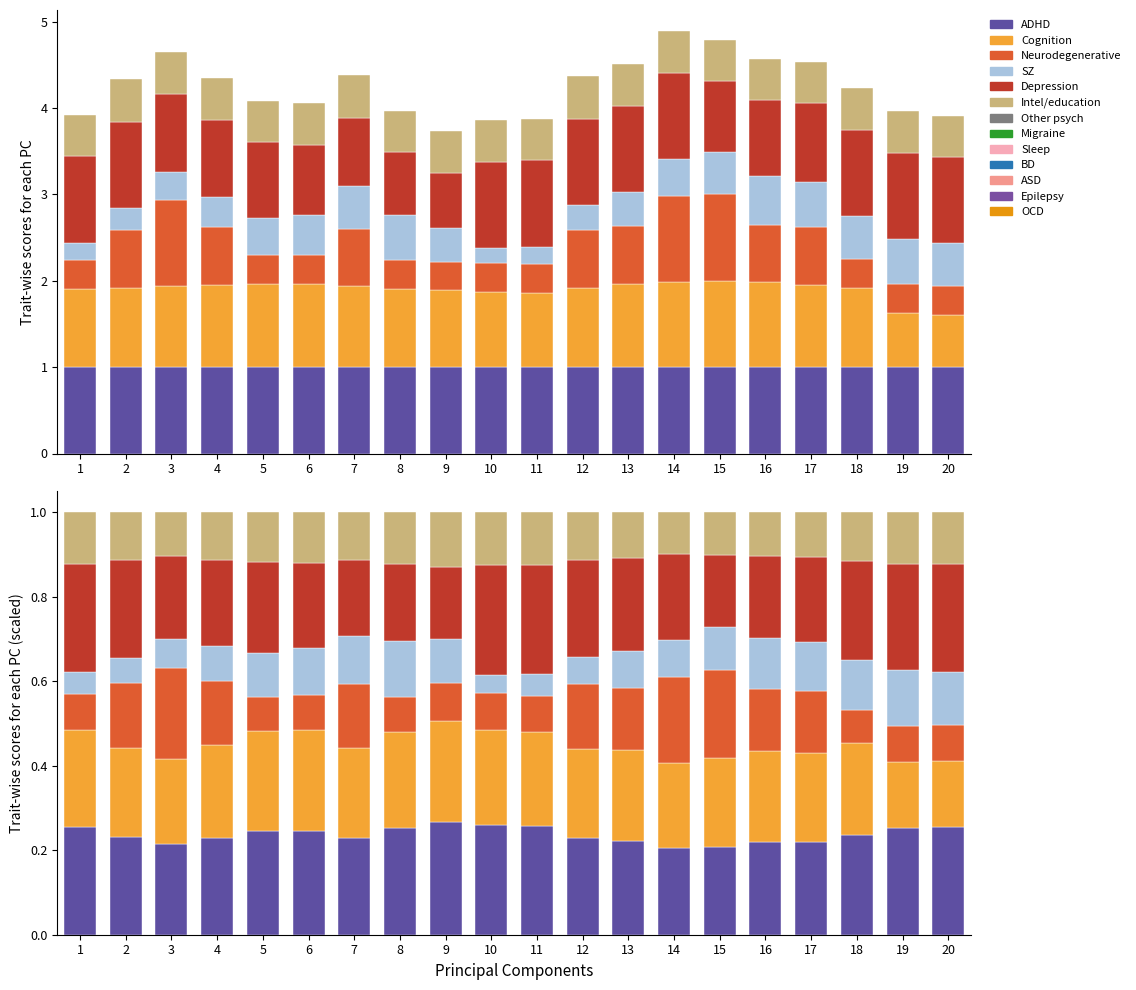

How many groups of bars are there?

20